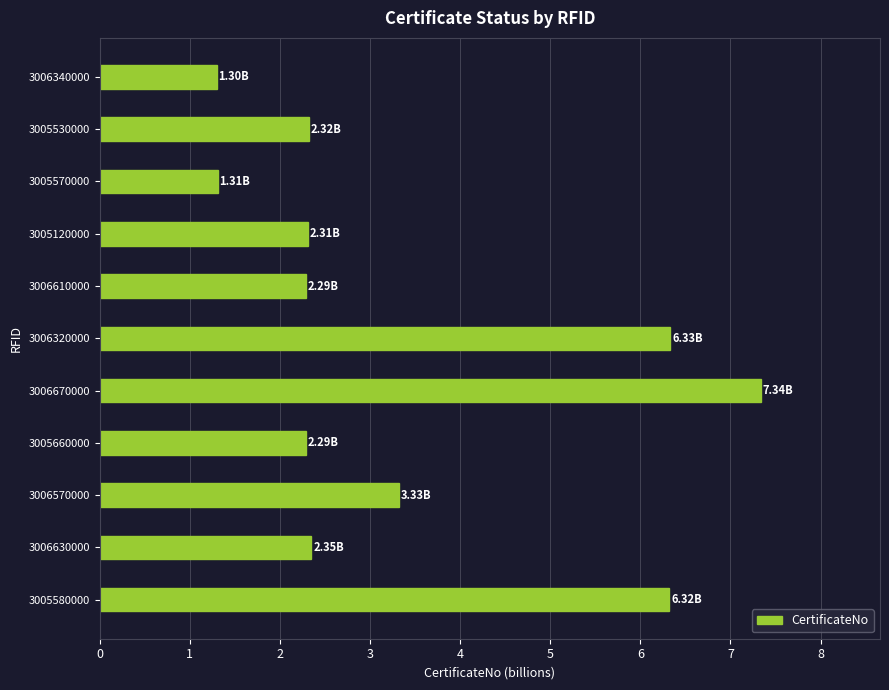

What is the difference between the second highest and minimum values?

5.0